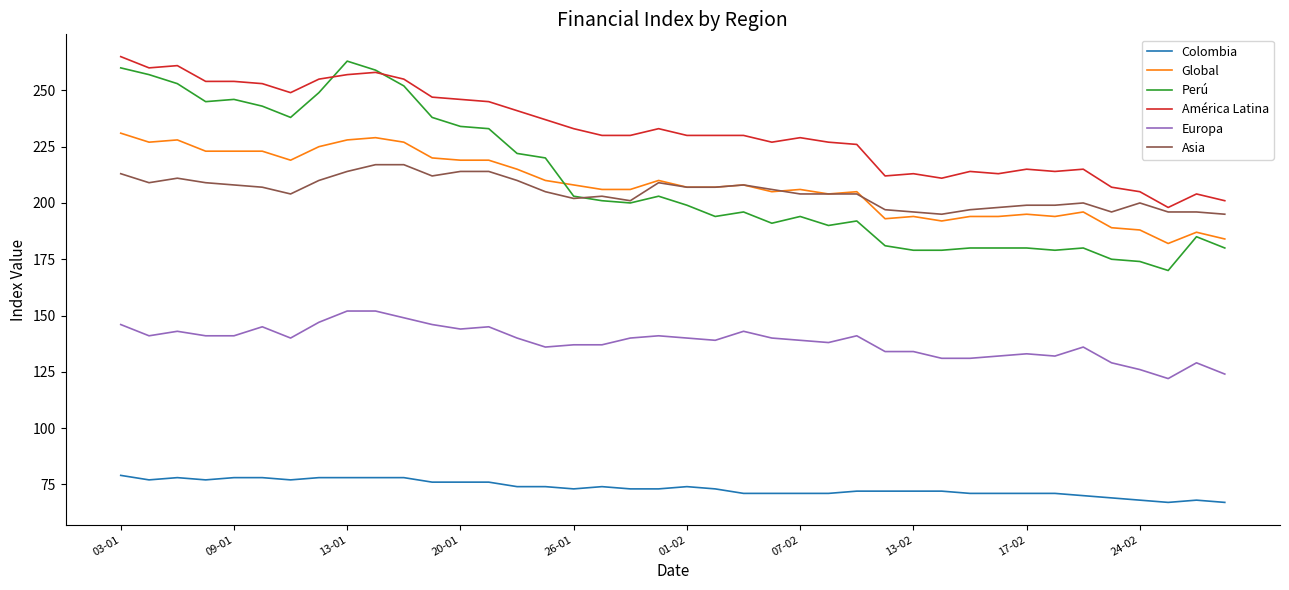

Which series has the largest total across all categories?

América Latina